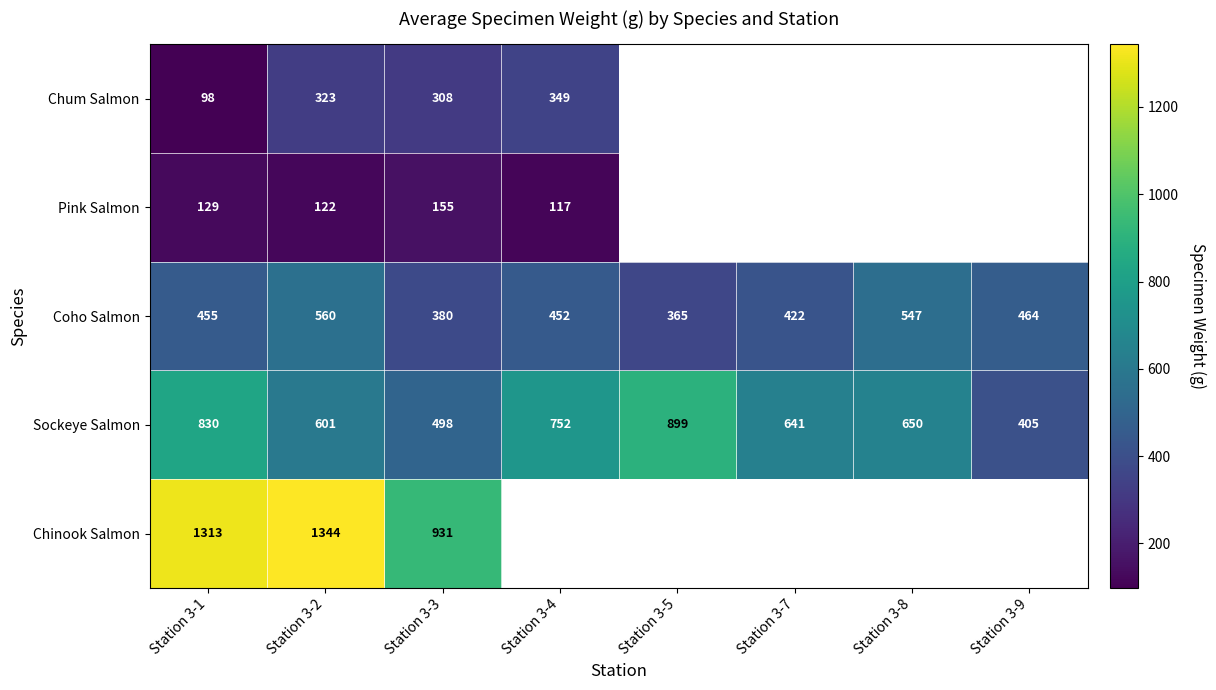

The Coho Salmon series shows 560 at Station 3-2. True or false?

True